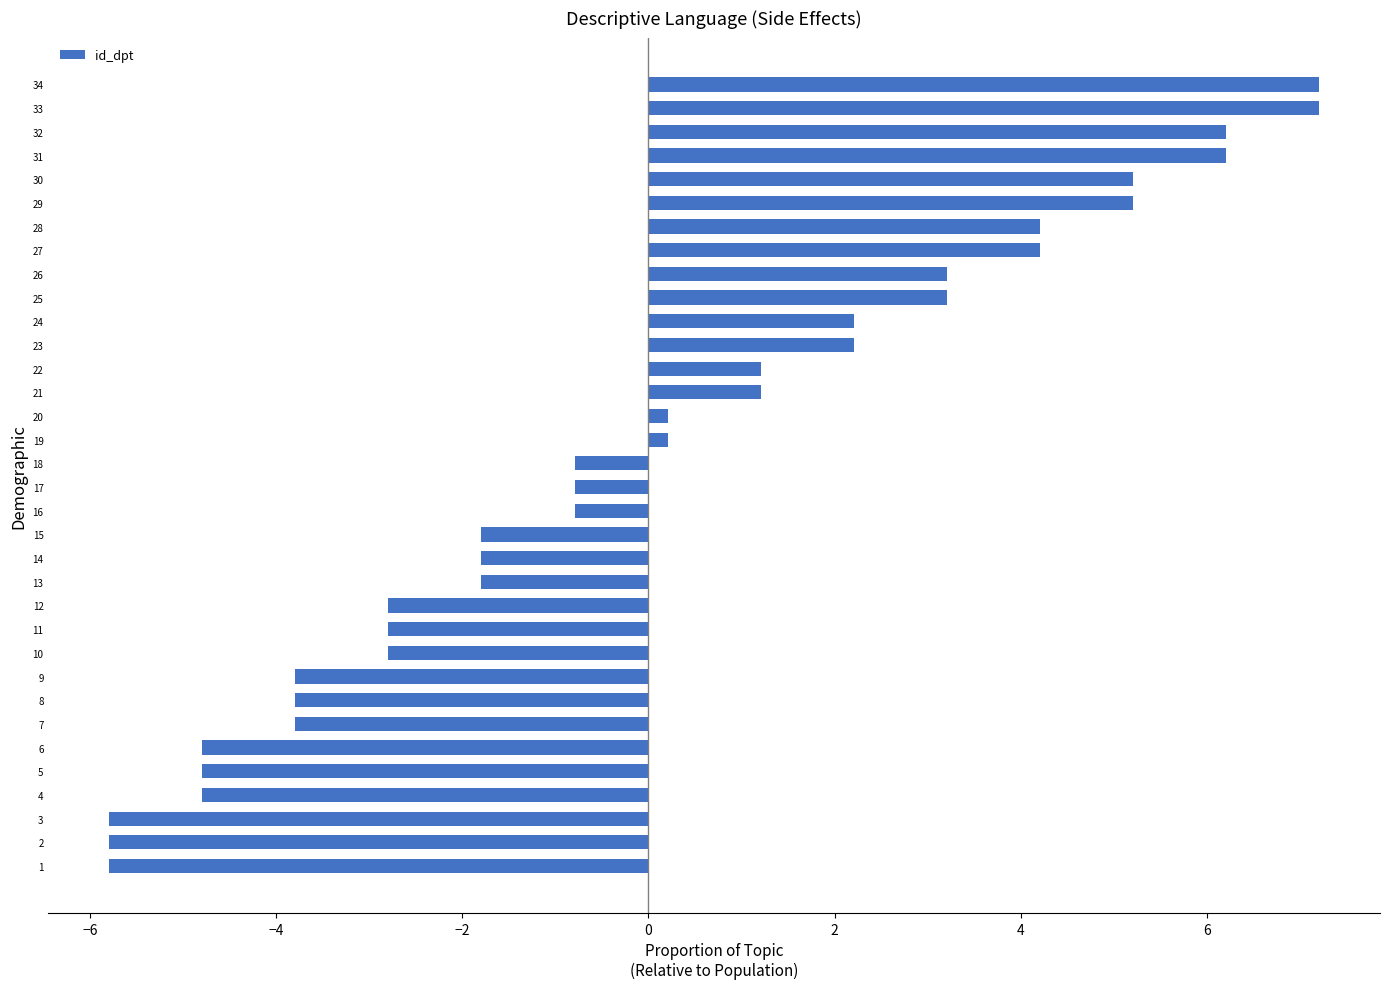

What is the smallest value displayed?

-5.8